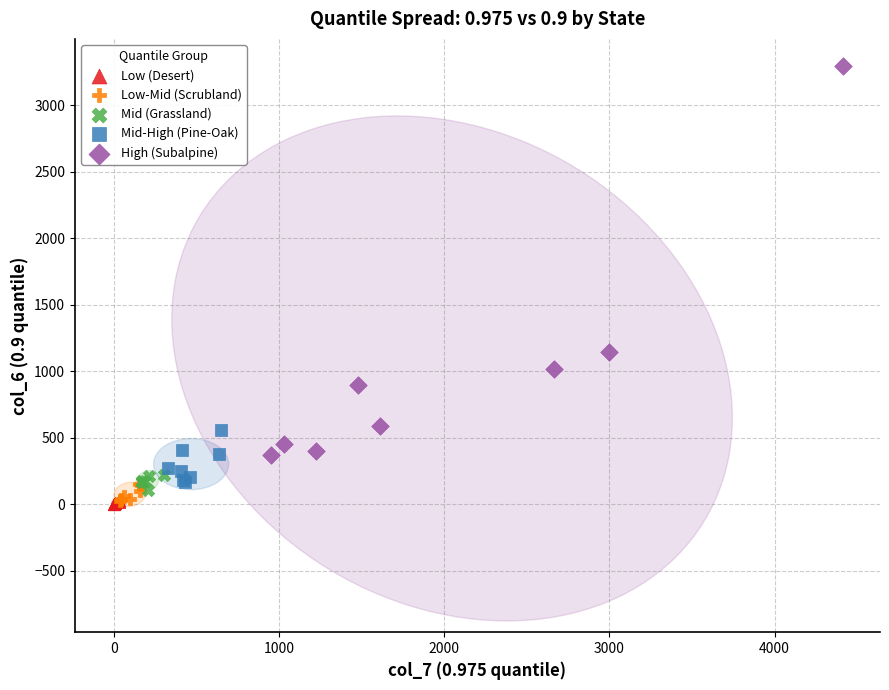

Which series reaches the maximum Y coordinate?

High (Subalpine)